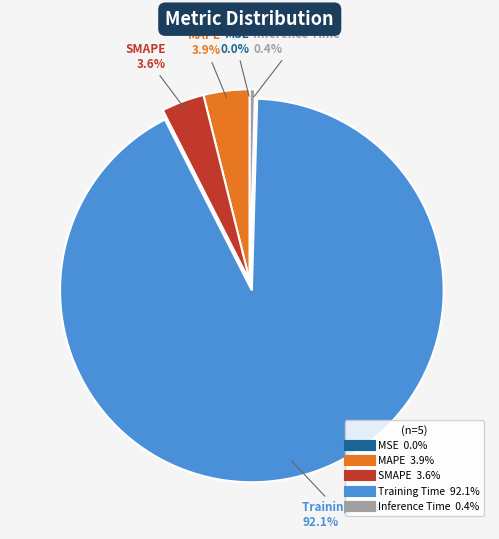

What is the largest slice in the pie chart?

Training Time